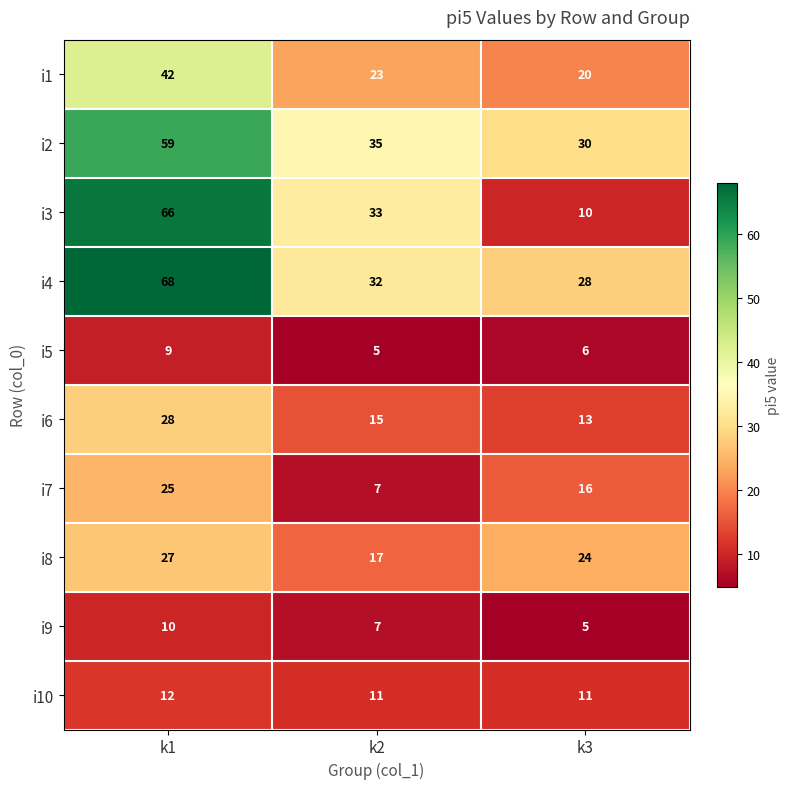

What is the difference between the maximum and minimum values in the i2 series?

29